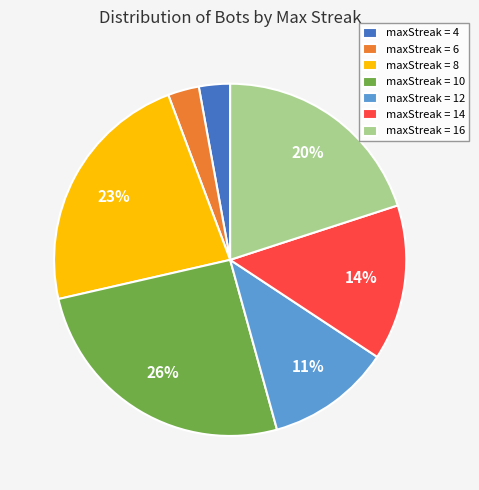

Is the sum of maxStreak = 12 and maxStreak = 4 greater than half?

No